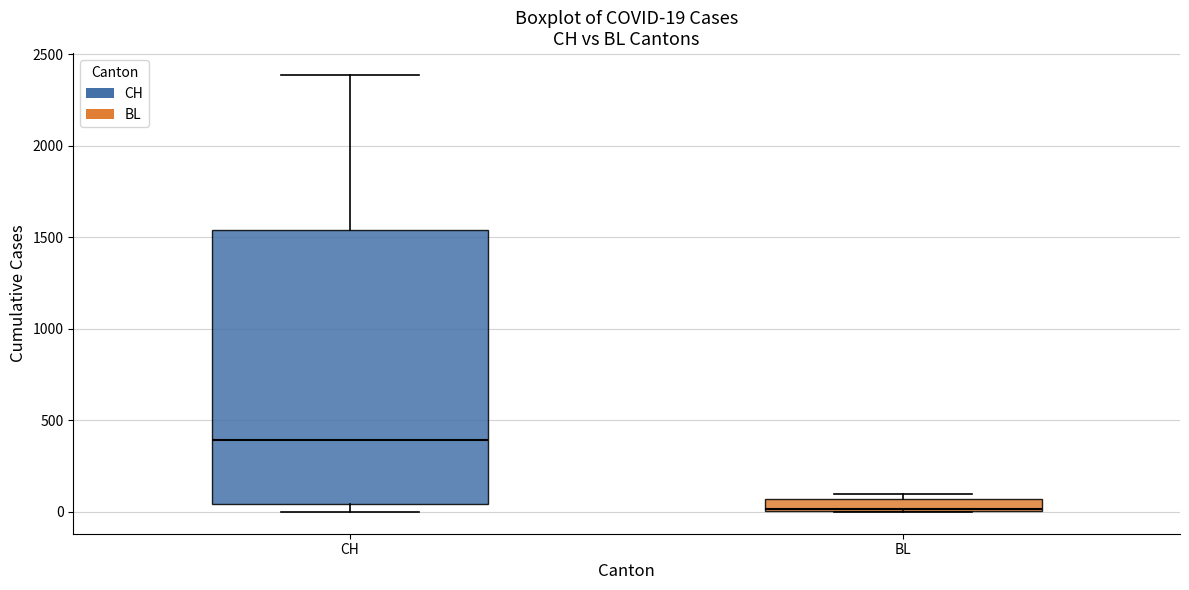

Which box is the tallest, from its lower edge to its upper edge?

CH